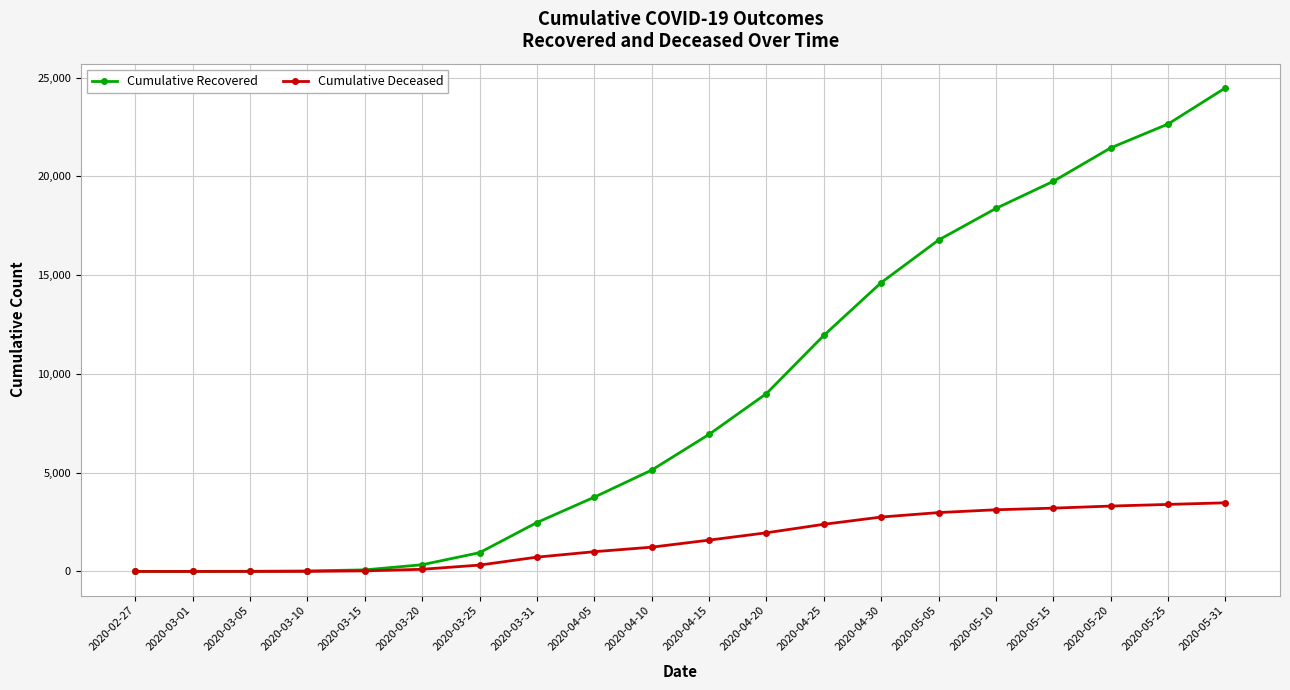

Which label corresponds to the largest value in the chart?

2020-05-31